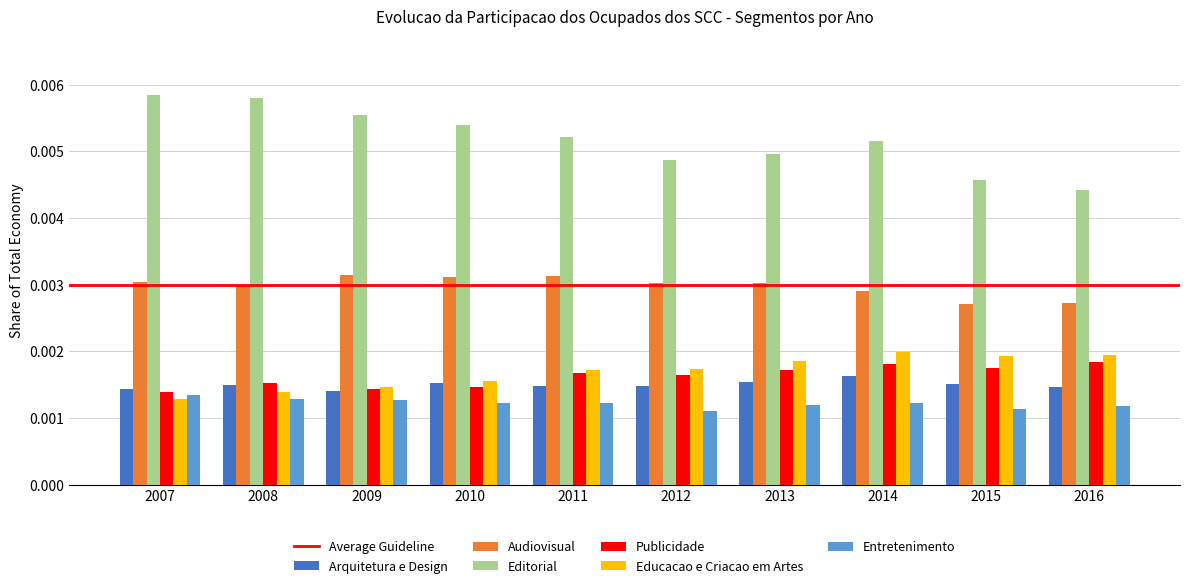

How many series are shown in this chart?

6